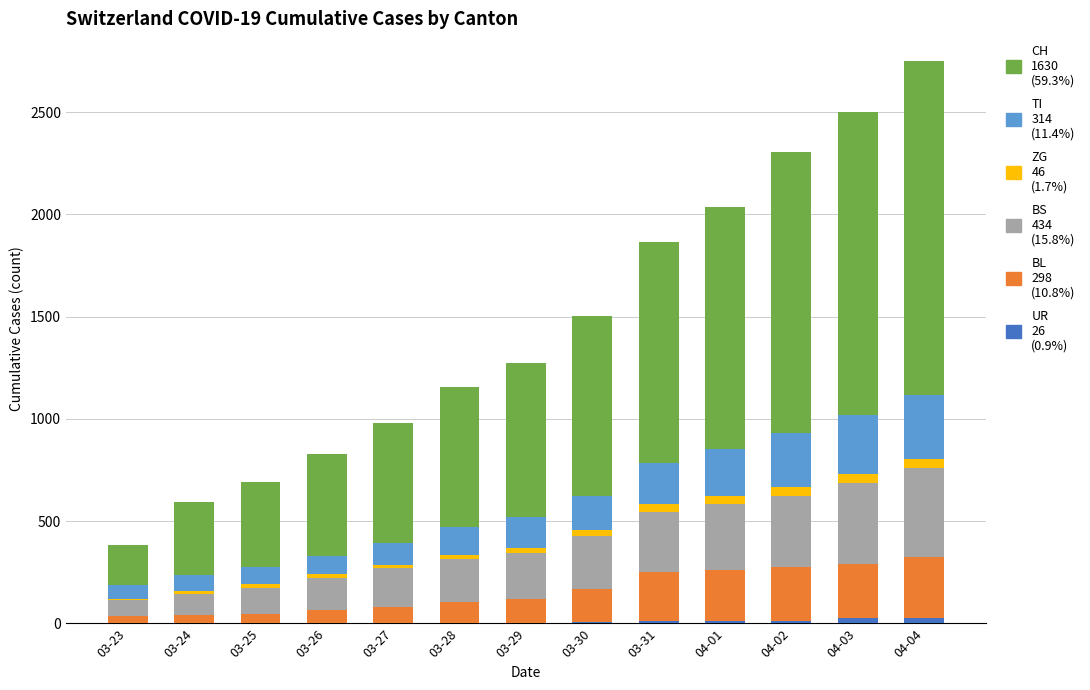

How many series are shown in this chart?

6